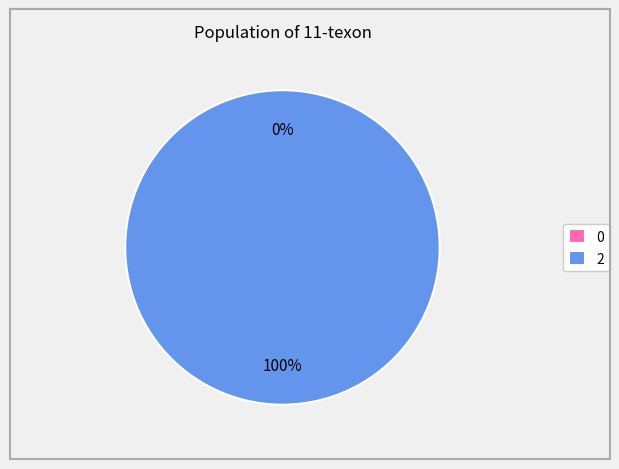

To the nearest percent, what is the difference between the largest and smallest slice percentages?

100%